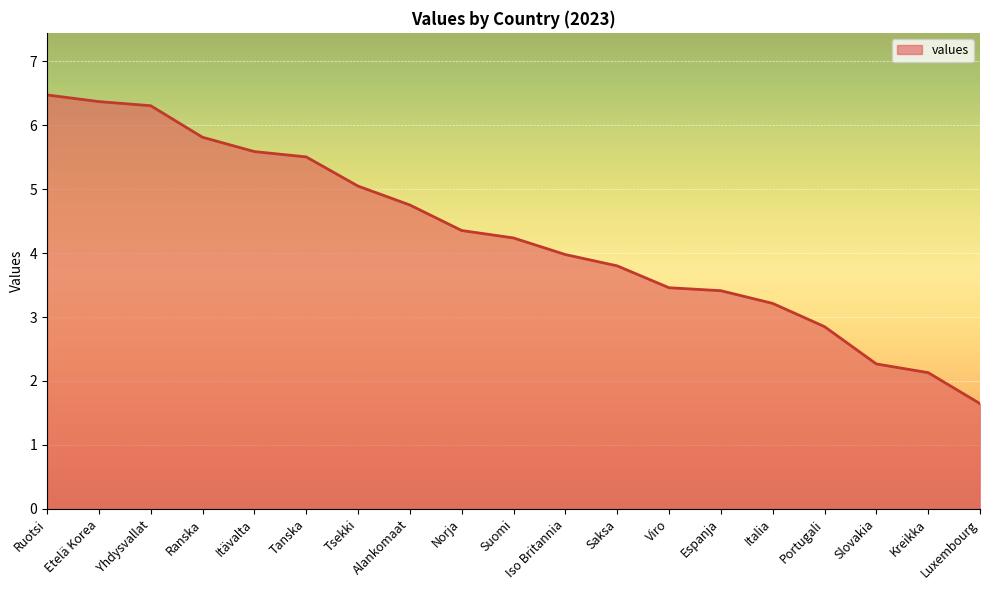

What is the difference between the second highest and second lowest values?

4.2